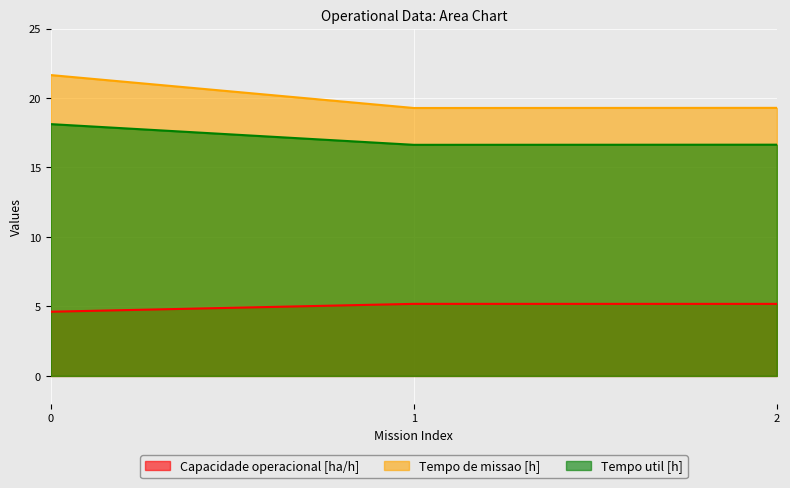

What is the difference between the highest and lowest values at 1?

14.1